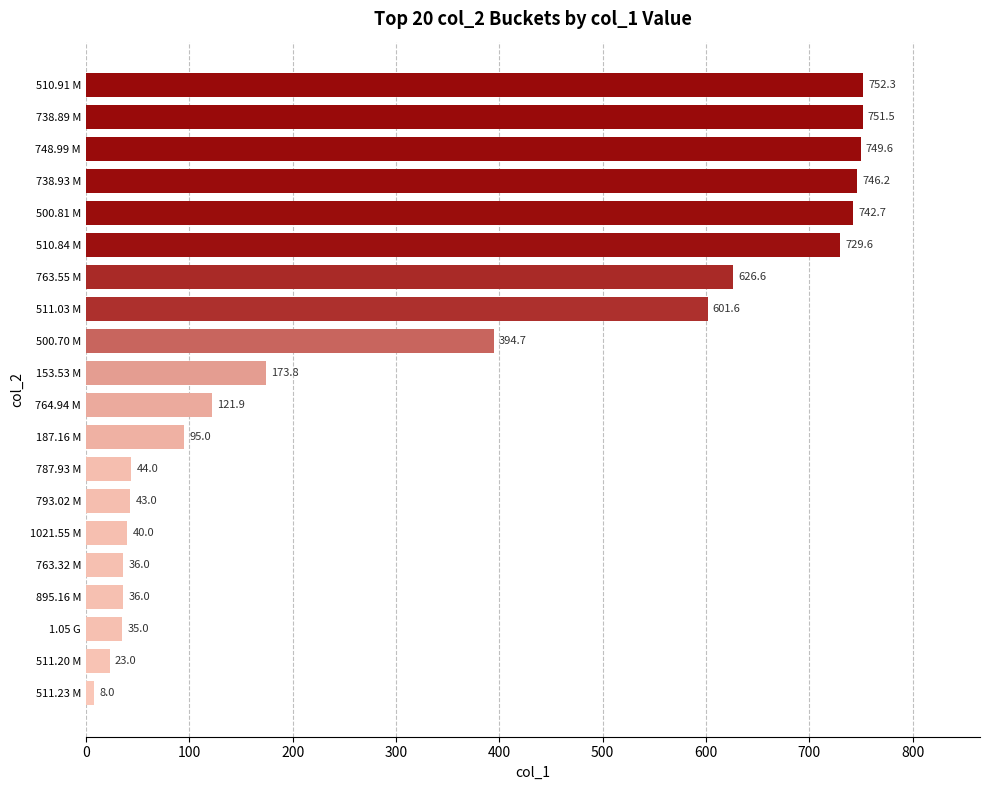

What is the smallest value displayed?

8.0